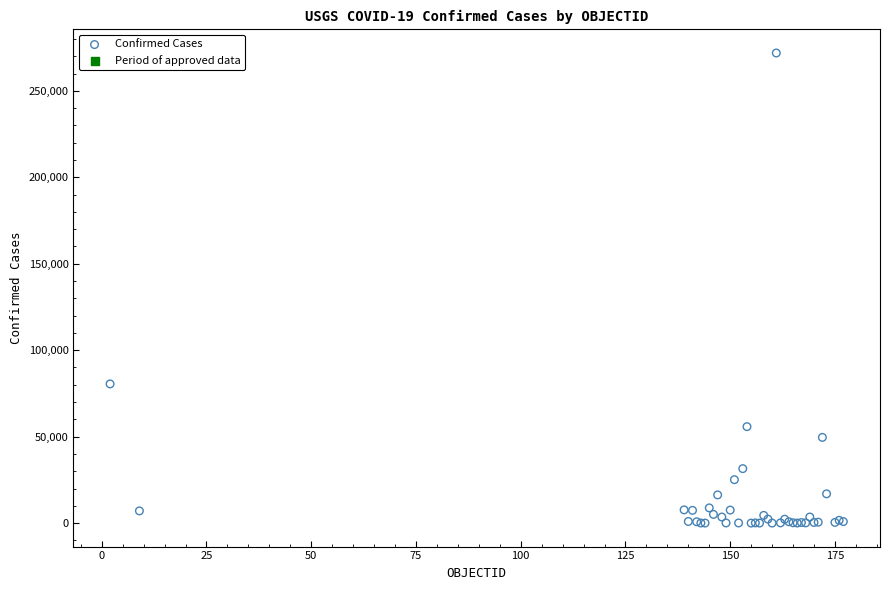

What Y value in the scatter plot is closest to 135951?

80493